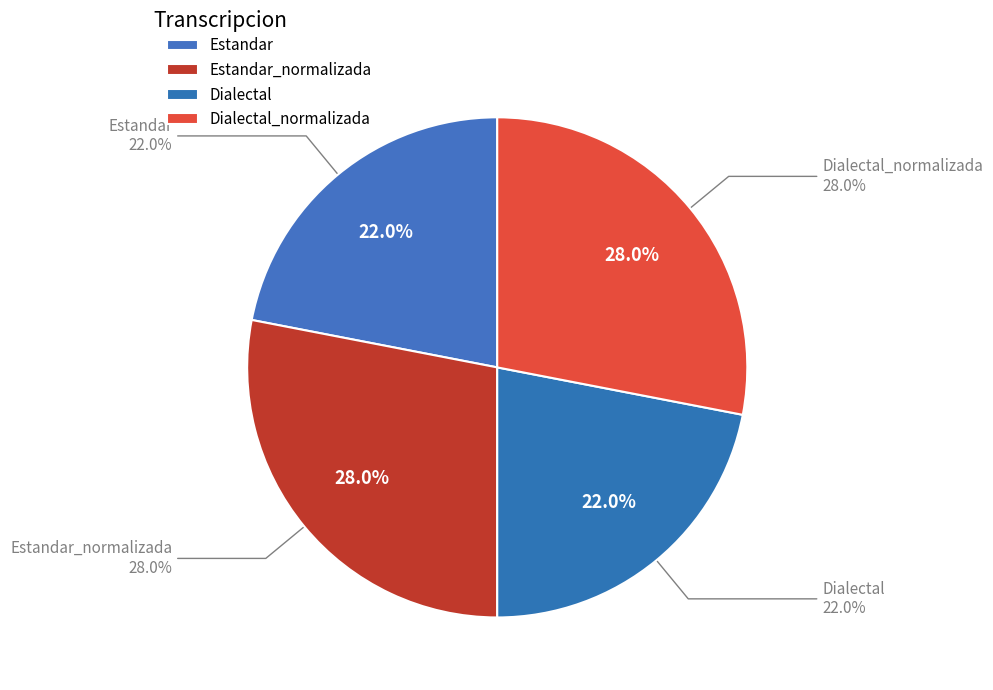

Does Estandar represent more than half of the total?

No